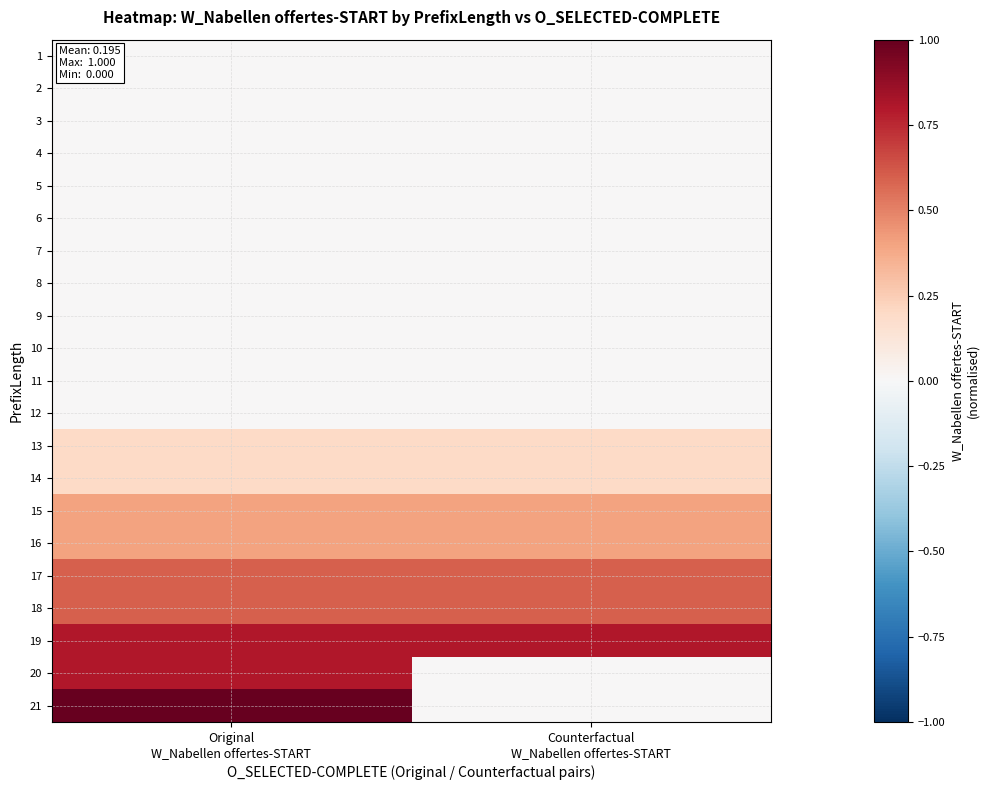

At which category is the sum across all series the highest?

Original
W_Nabellen offertes-START